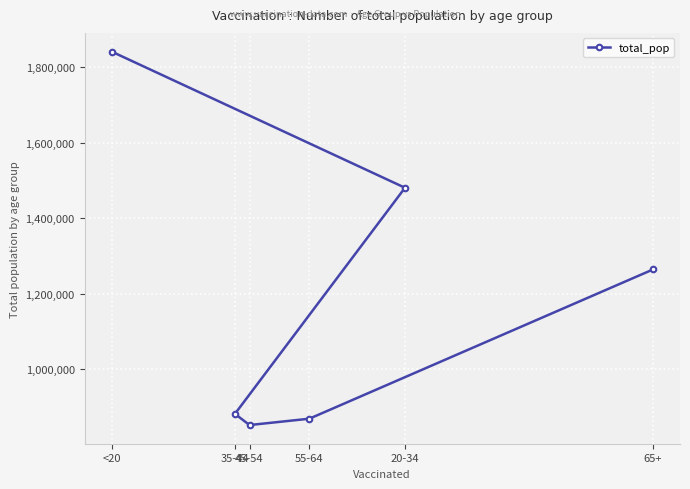

How many lines are shown in the chart?

1